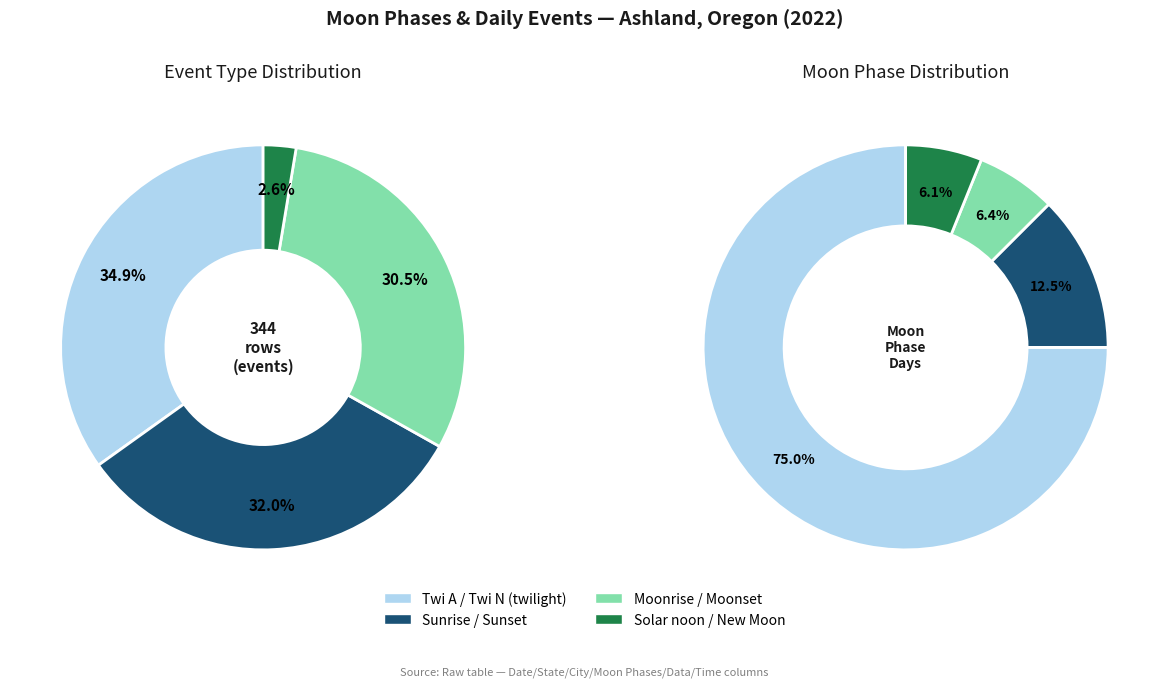

Does Twi represent more than half of the total?

No